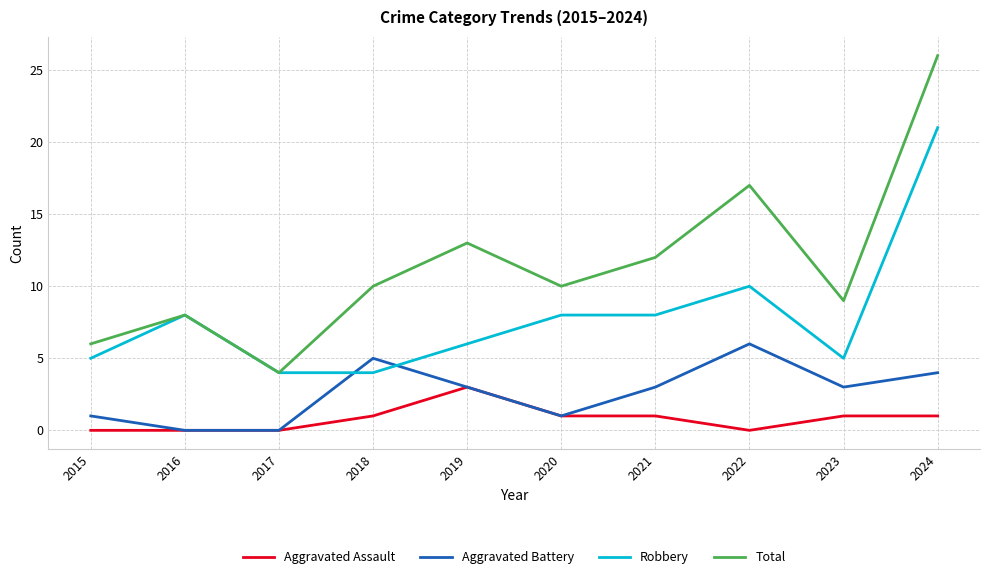

What are all the series names shown in the legend?

Aggravated Assault, Aggravated Battery, Robbery, Total